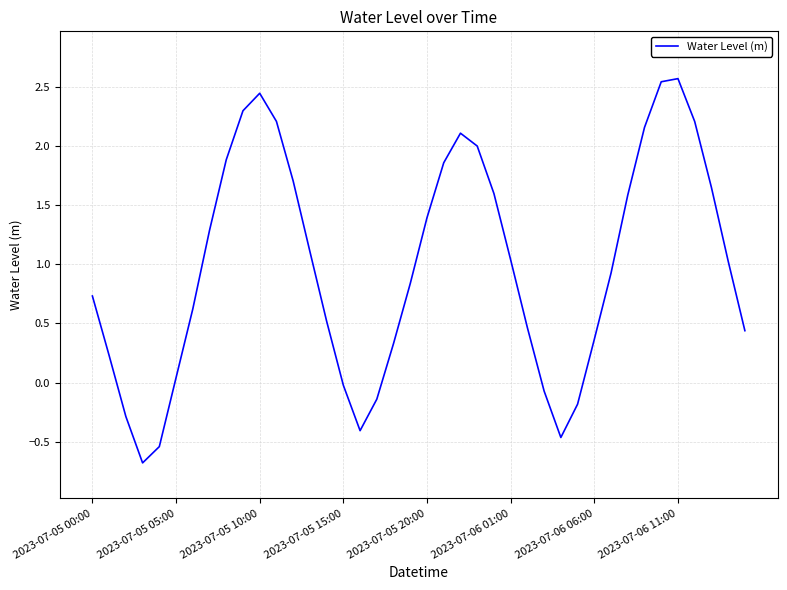

What is the greatest value displayed?

2.6